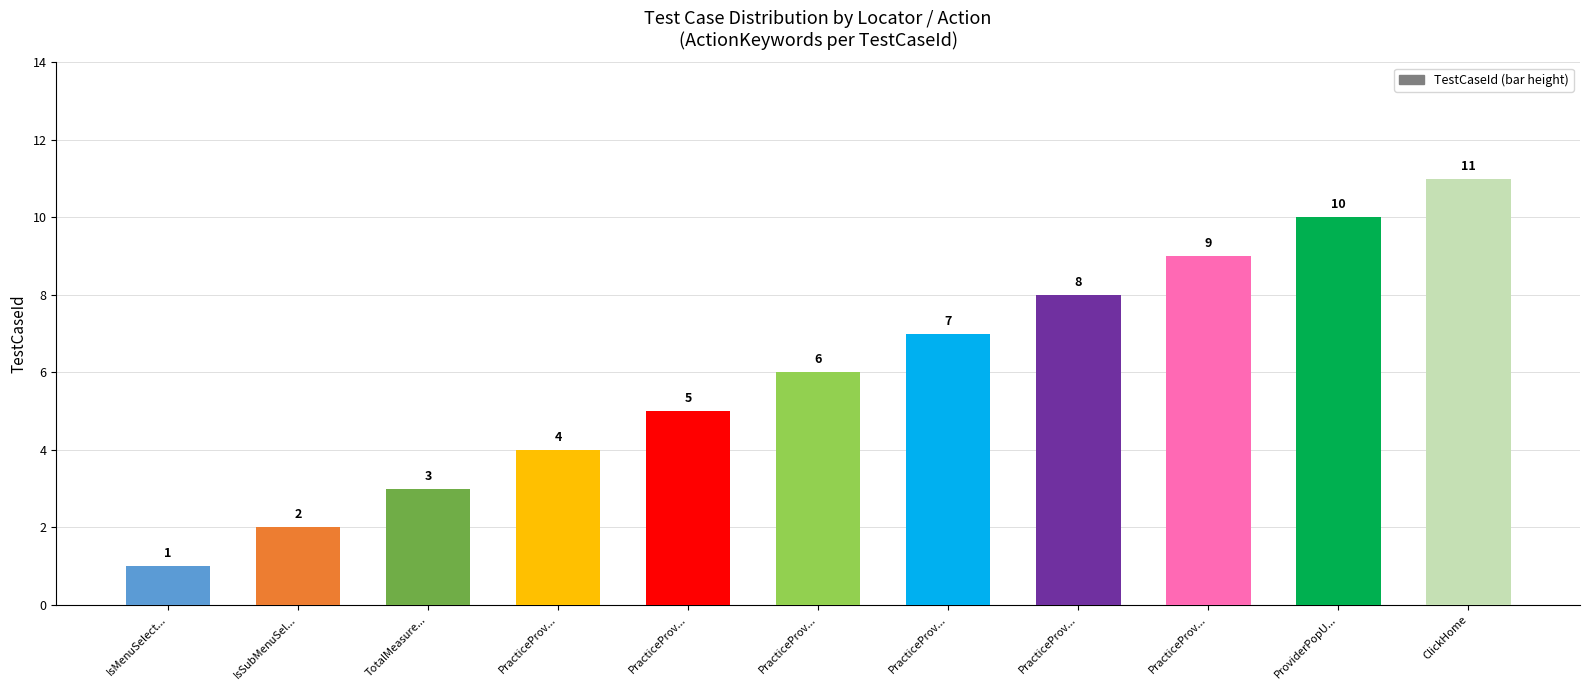

What is the value of the 4th bar from the left?

4